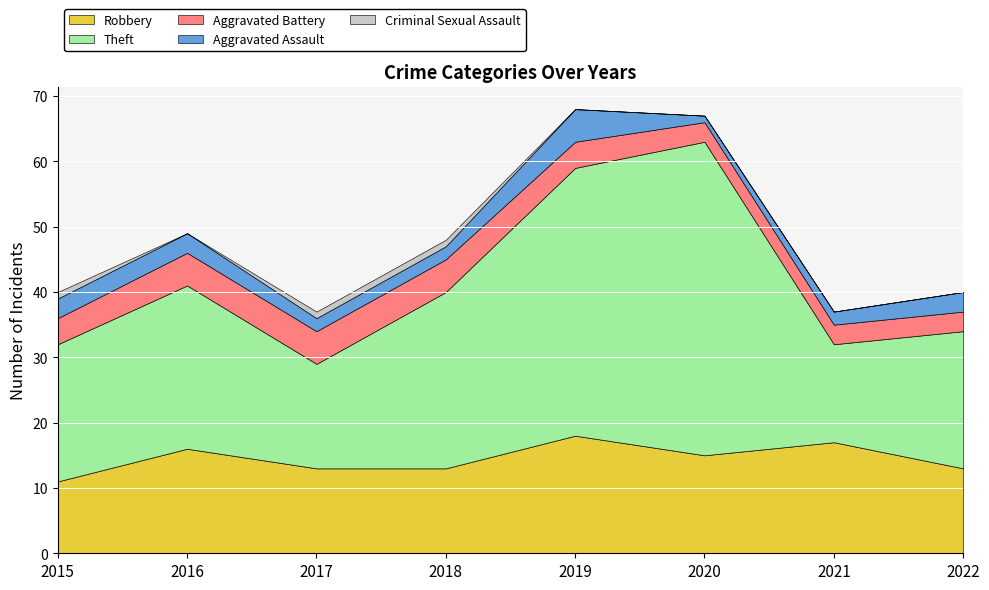

What value does the Aggravated Battery series have at 2015?

4